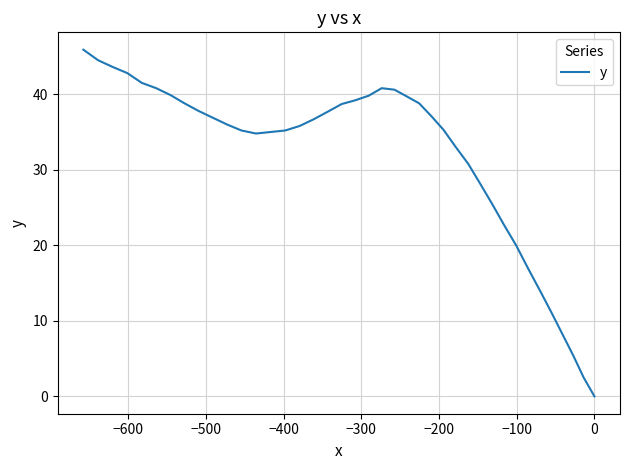

What is the maximum value shown in the chart?

45.9